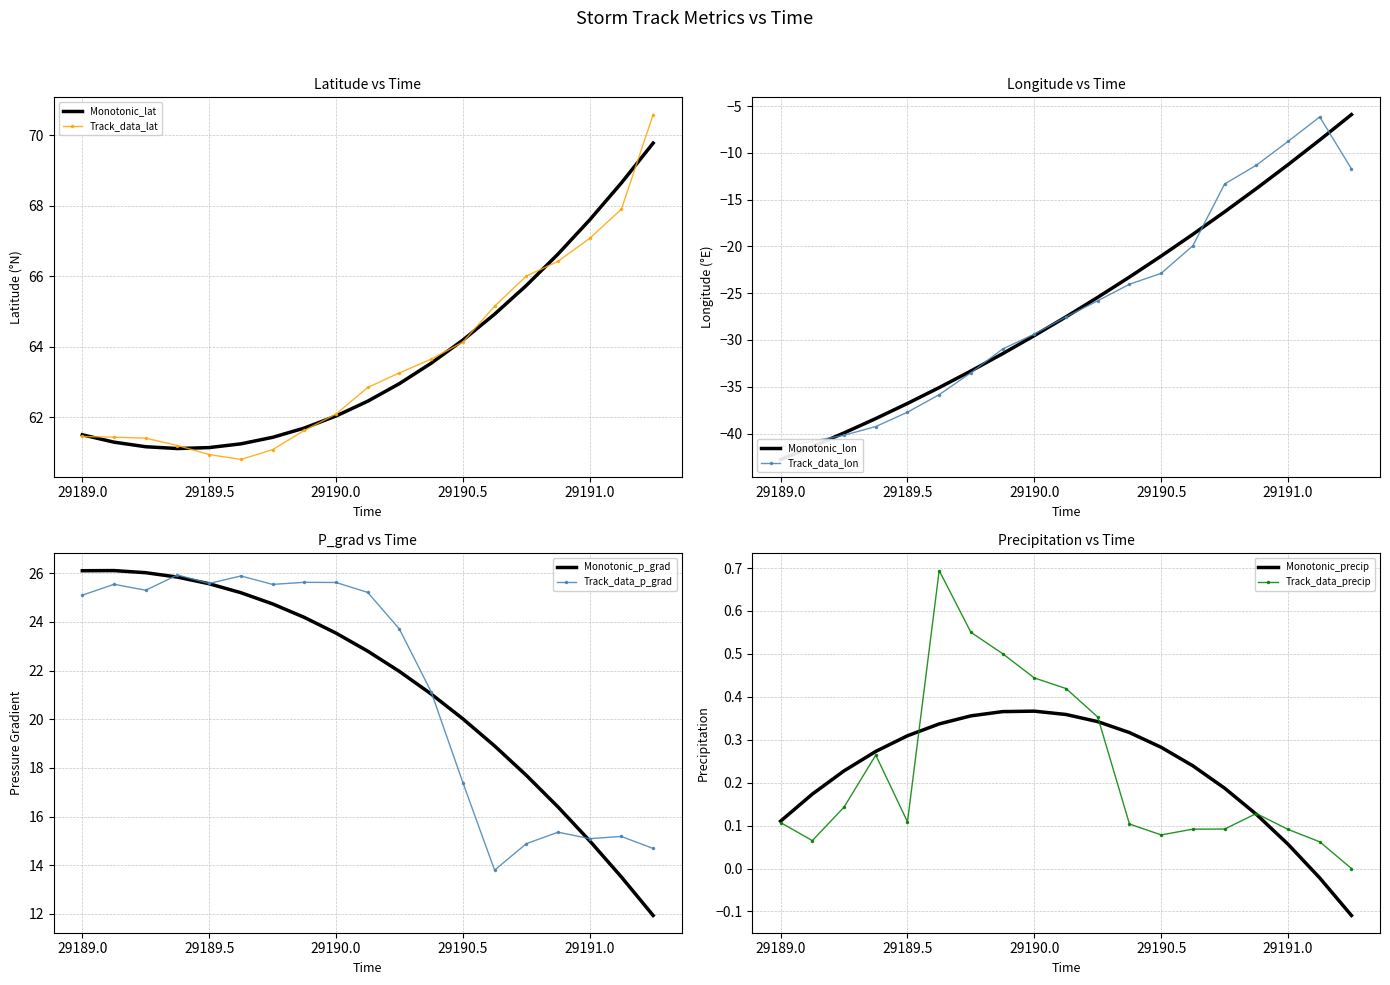

Rank the series at 29189.25 from lowest to highest value.

lon, precip, p_grad, lat